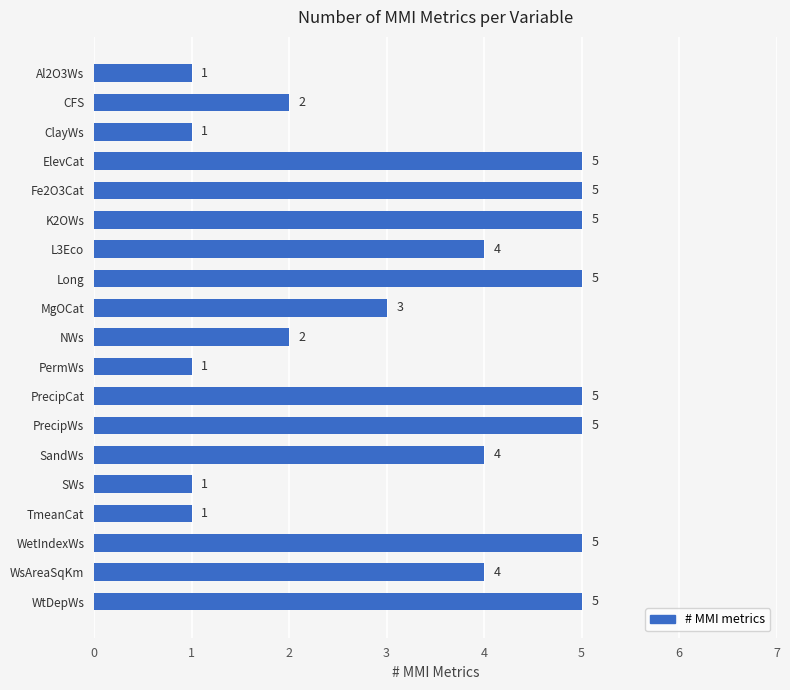

What position from the bottom is MgOCat?

11